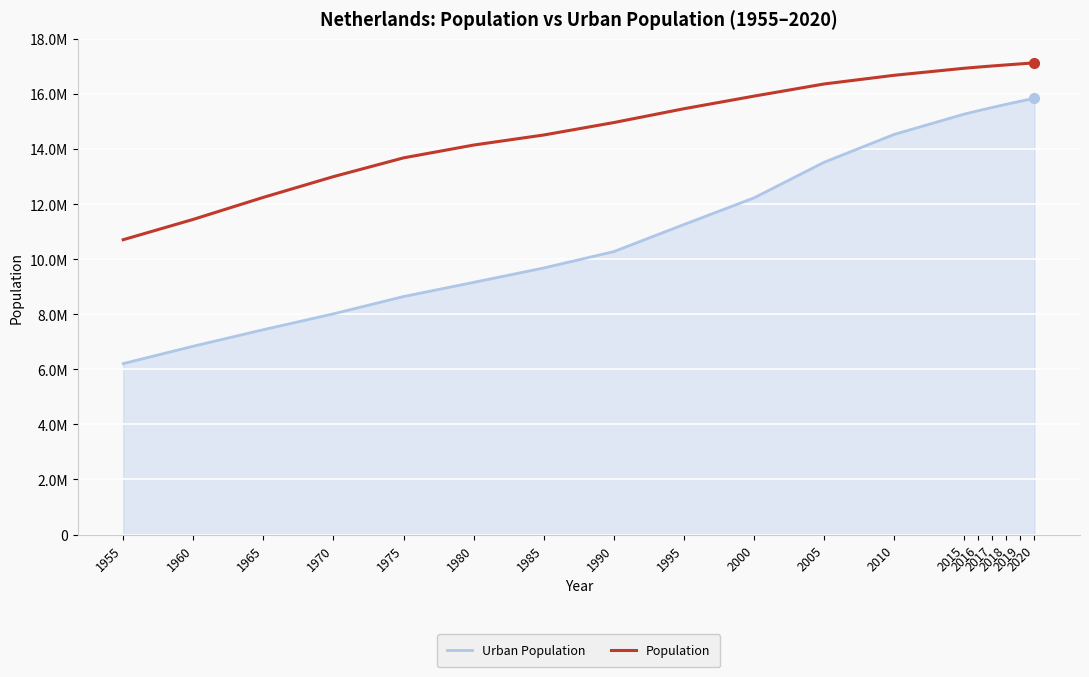

Which series has the widest spread of values?

Urban Population